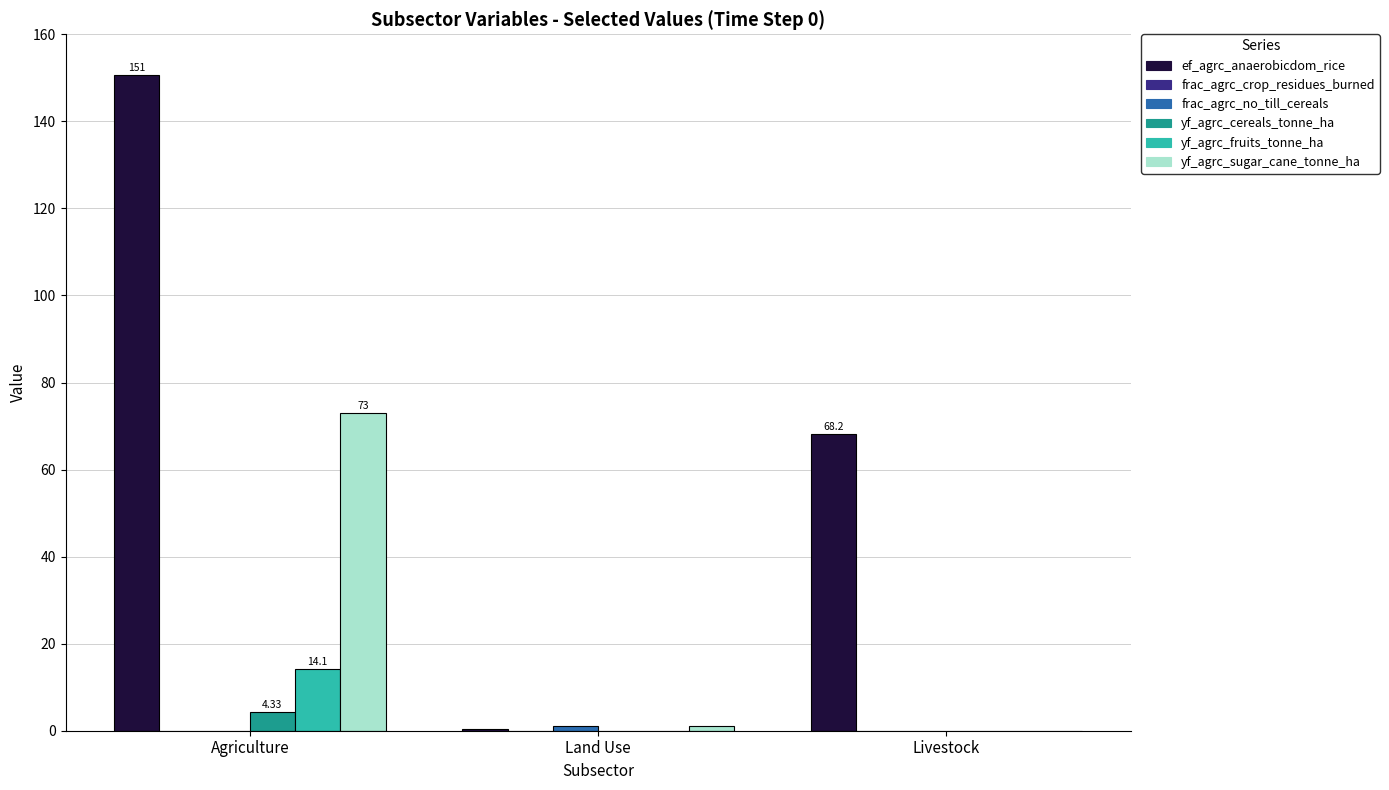

Between Agriculture and Land Use, which series saw the biggest shift?

ef_agrc_anaerobicdom_rice